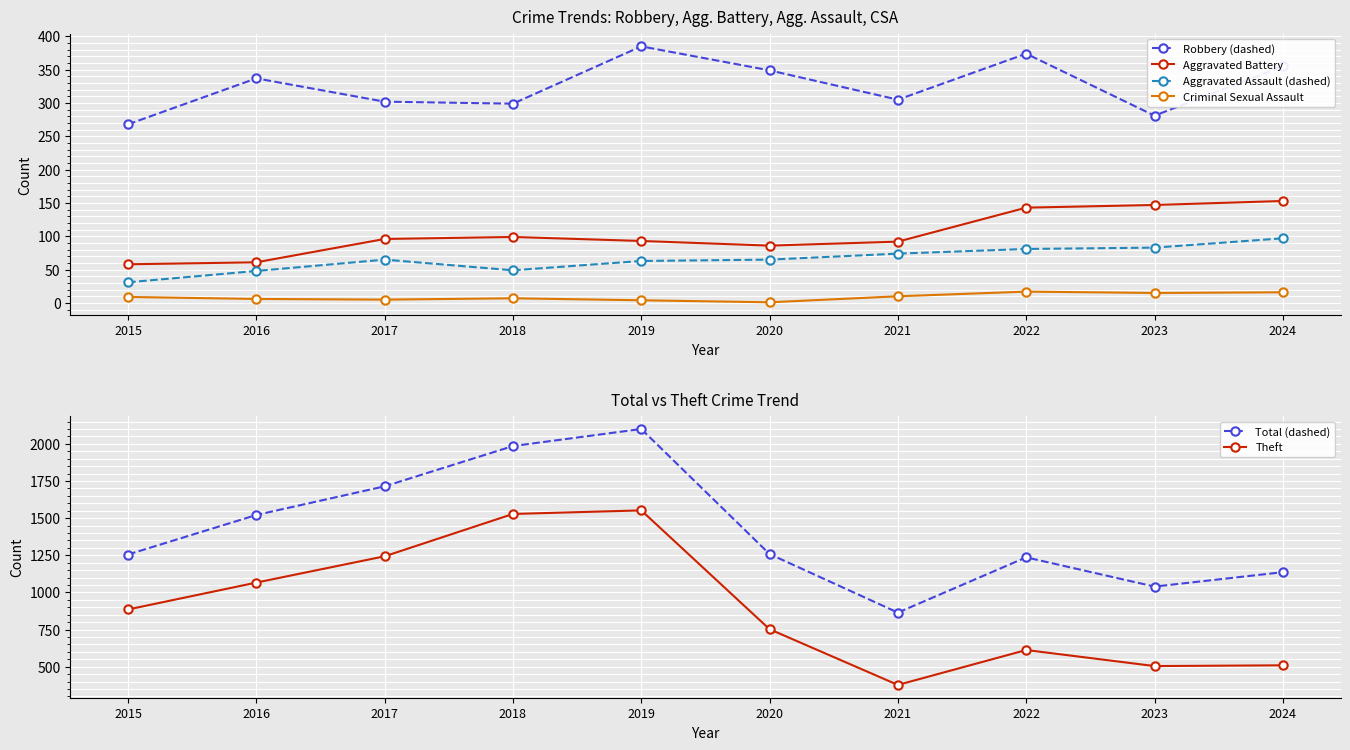

Read the Theft value at 2024, to the nearest 100.

500